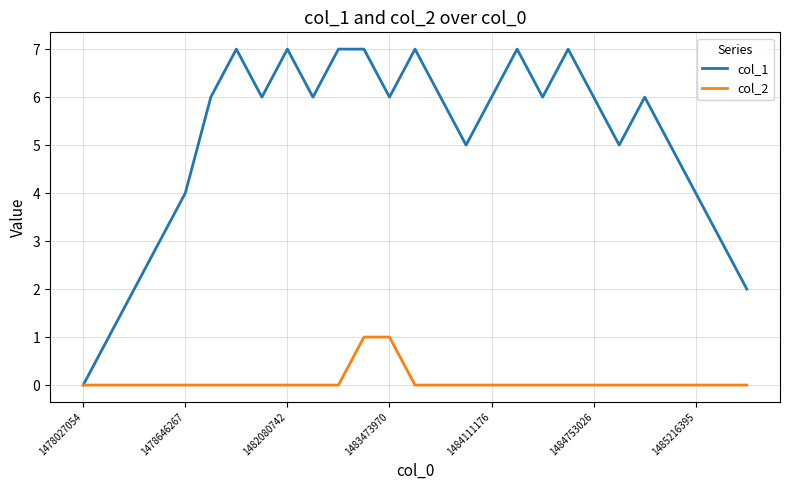

Rank the series by their maximum value, from highest to lowest.

col_1, col_2